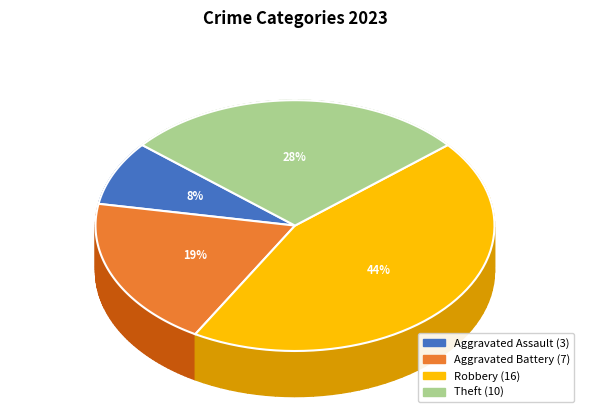

To the nearest percent, what percentage of the pie is Theft?

28%